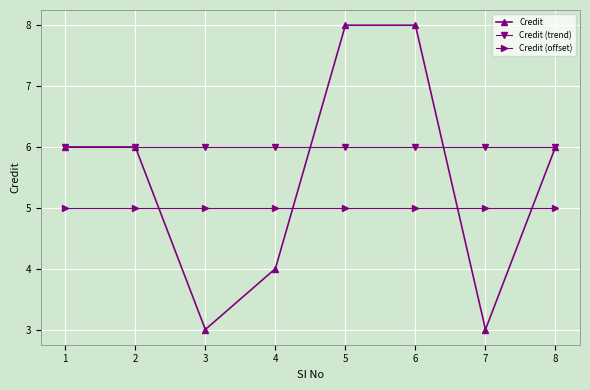

What is the value of the Credit point at the 2nd from the left?

6